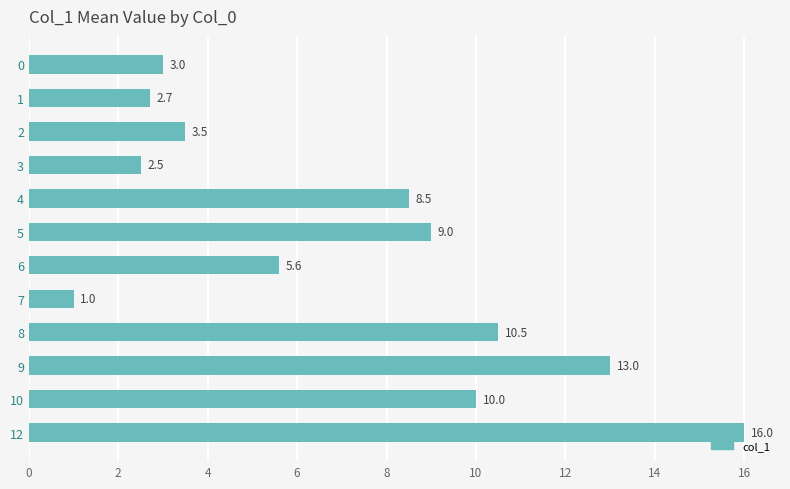

Reading top to bottom, what are all the values shown in this chart?

3.0	2.7	3.5	2.5	8.5	9.0	5.6	1.0	10.5	13.0	10.0	16.0